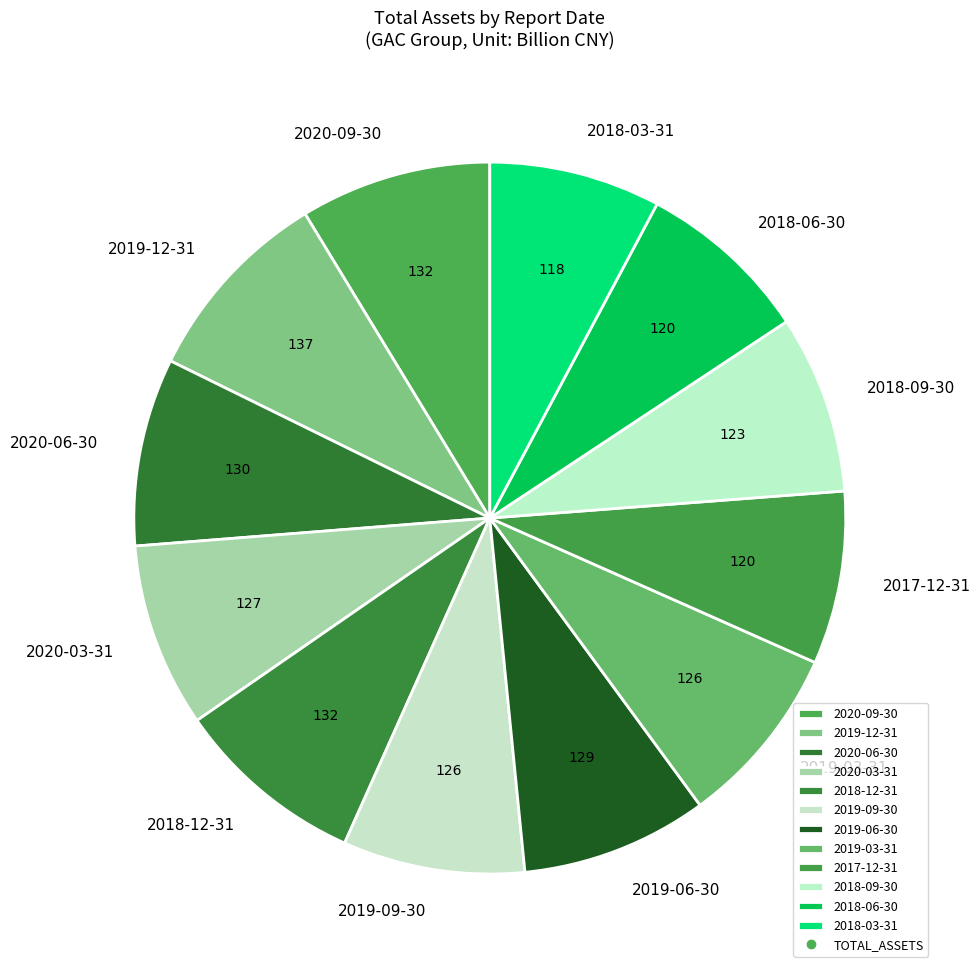

What is the ratio of the value at 2018-06-30 to the value at 2020-09-30?

0.9